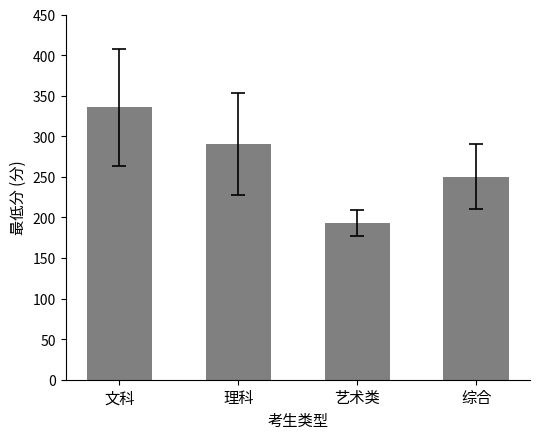

Is it true that the value at 艺术类 is 193.0?

True